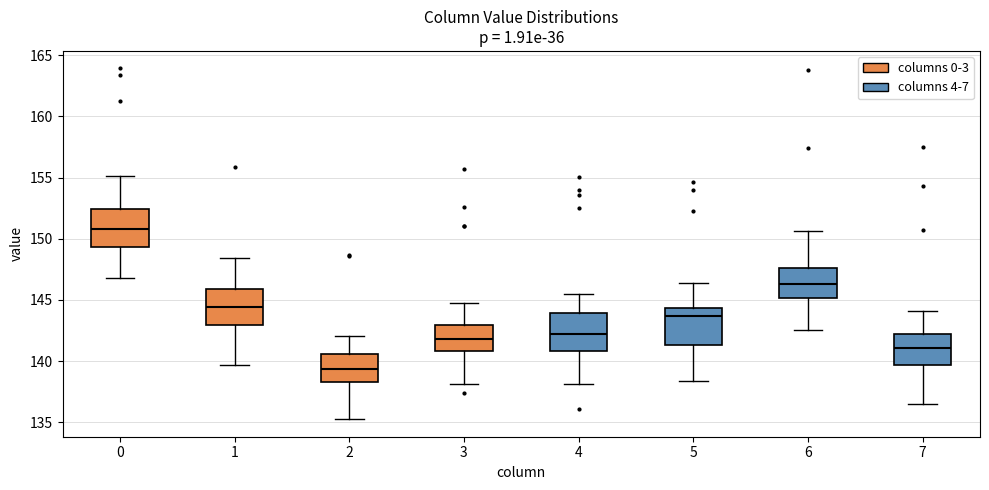

Reading left to right, transcribe this box plot: for each box, give where its median line is, the range the box spans, and where its two whiskers end, as read against the y-axis. The values are not printed on the chart, so give them approximately, as read against the axis.

0: median 151.0, box 149.5 to 152.5, whiskers 147.0 to 155.0
1: median 144.5, box 143.0 to 146.0, whiskers 139.5 to 148.5
2: median 139.5, box 138.5 to 140.5, whiskers 135.0 to 142.0
3: median 142.0, box 141.0 to 143.0, whiskers 138.0 to 144.5
4: median 142.0, box 141.0 to 144.0, whiskers 138.0 to 145.5
5: median 143.5, box 141.5 to 144.5, whiskers 138.5 to 146.5
6: median 146.5, box 145.0 to 147.5, whiskers 142.5 to 150.5
7: median 141.0, box 139.5 to 142.0, whiskers 136.5 to 144.0